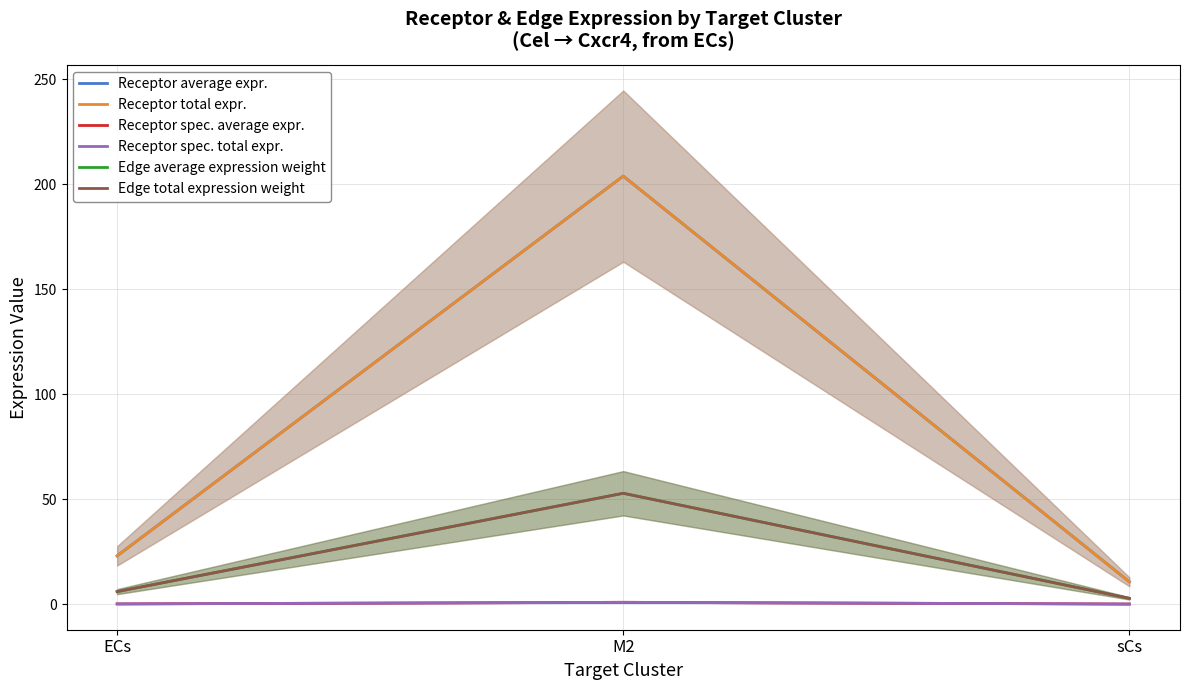

The Receptor spec. average expr. series shows 0.1 at ECs. True or false?

True